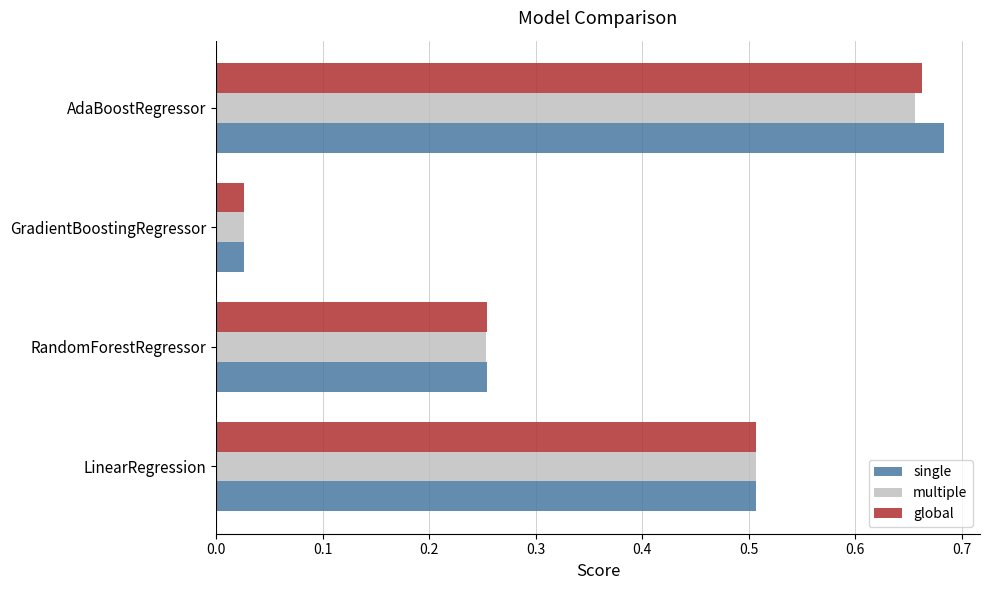

At which category does the chart reach its minimum across all series?

GradientBoostingRegressor